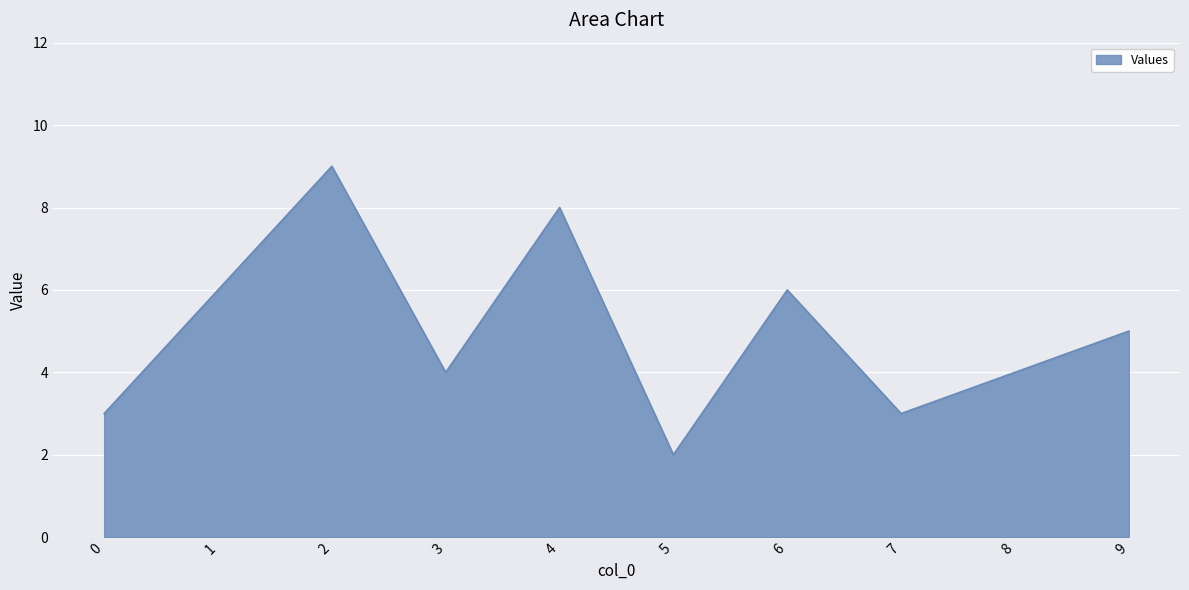

How many categories are shown in the chart?

10